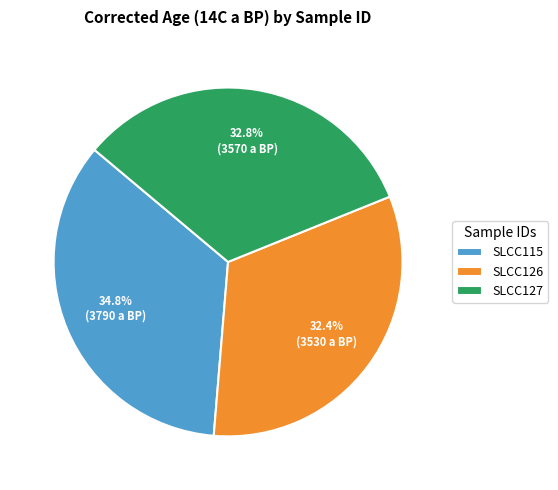

Which category has the biggest portion of the pie?

SLCC115